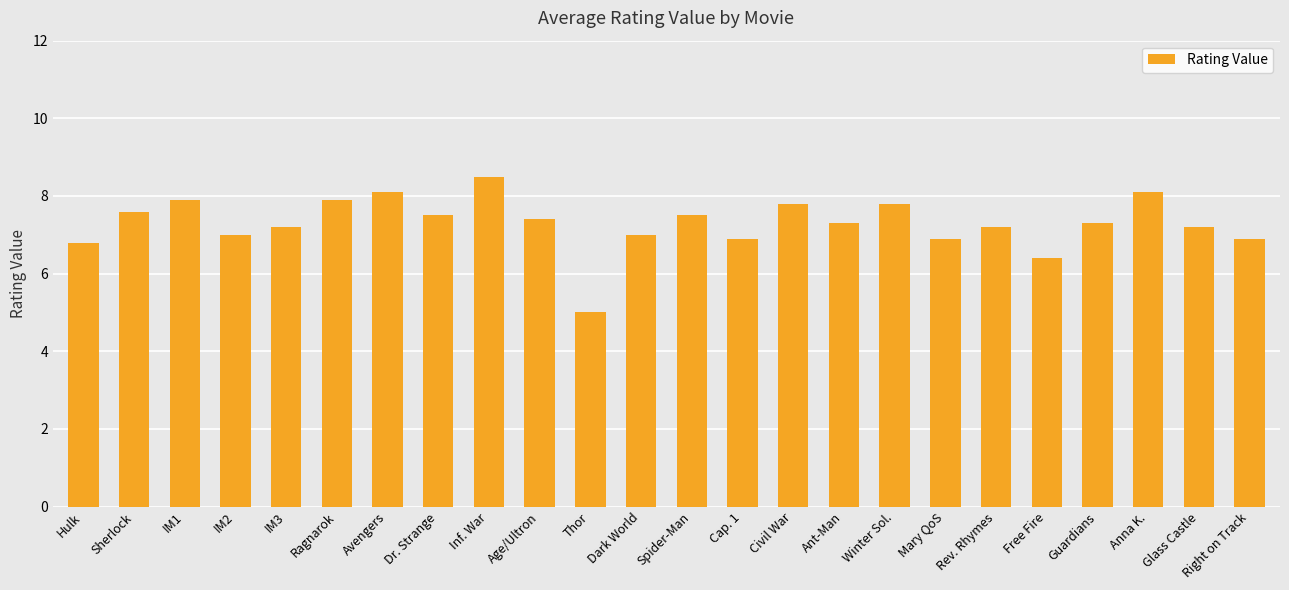

What value does the data have at Sherlock?

7.6